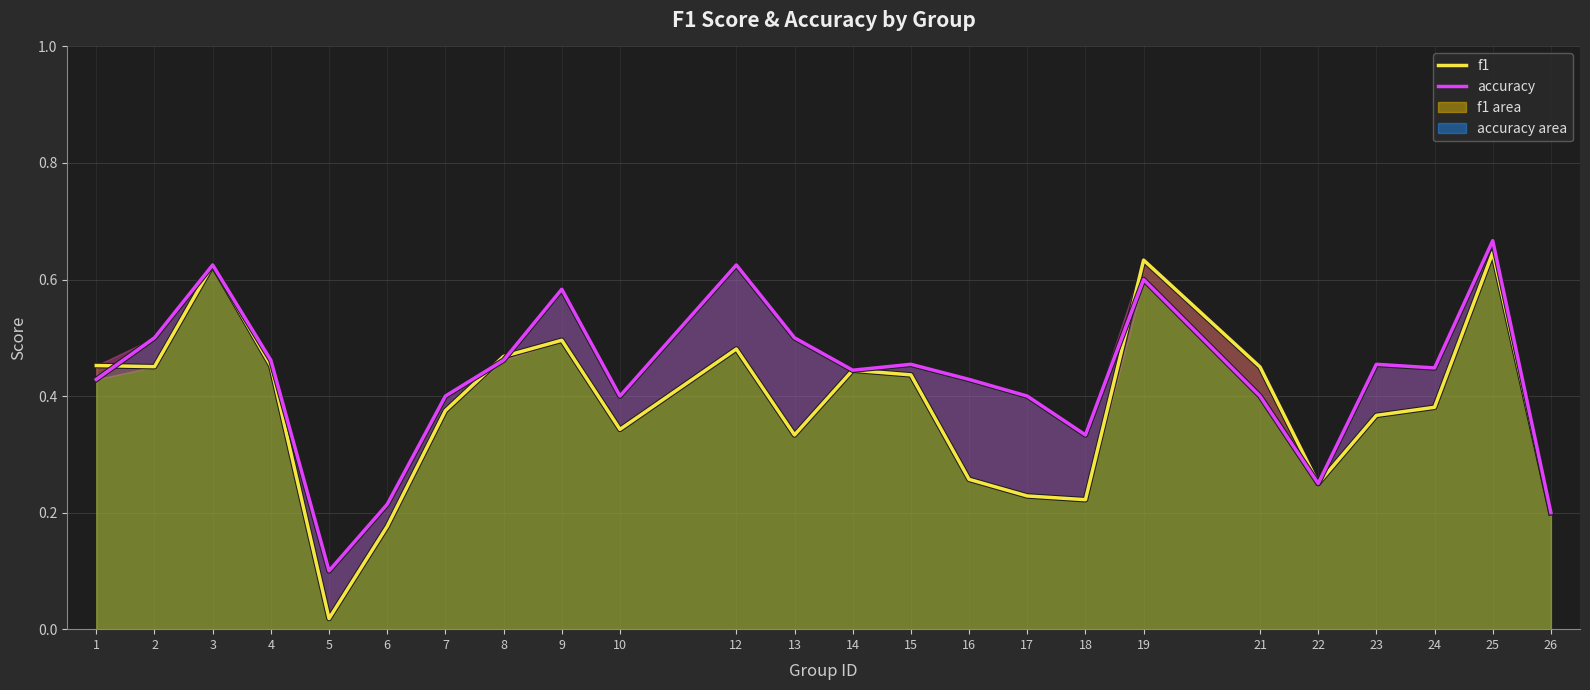

How many lines are shown in the chart?

2